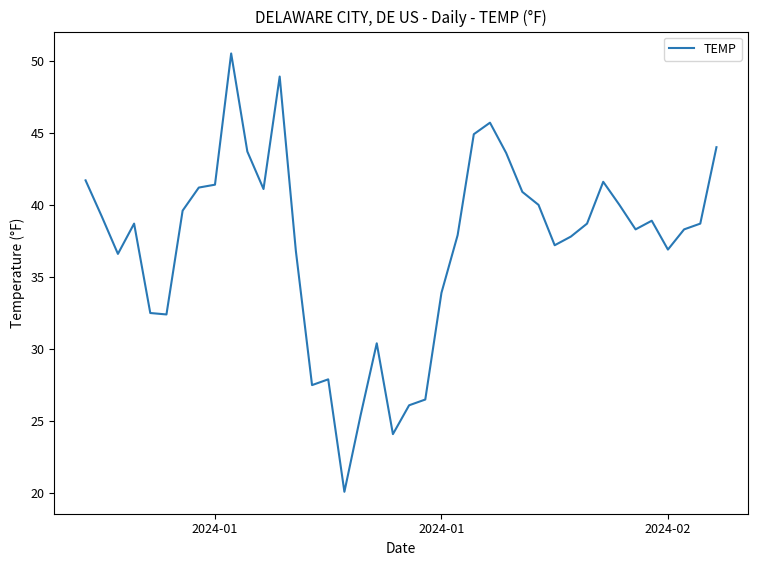

What is the greatest value displayed?

50.5